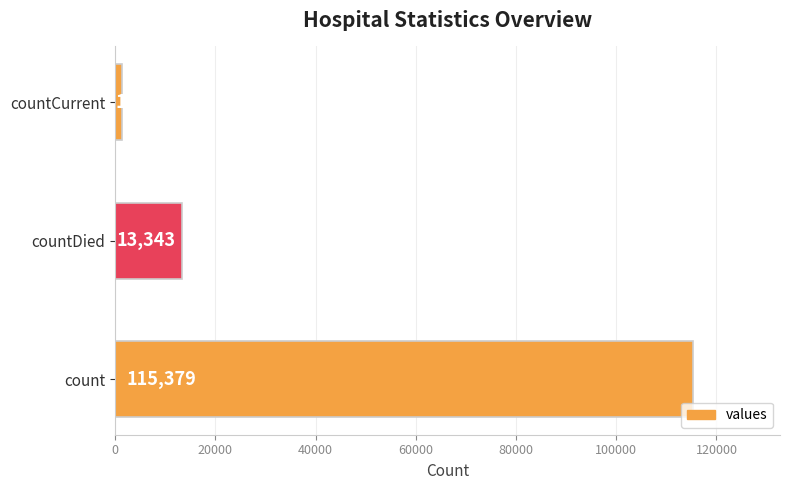

Rank the categories by value from highest to lowest.

count, countDied, countCurrent